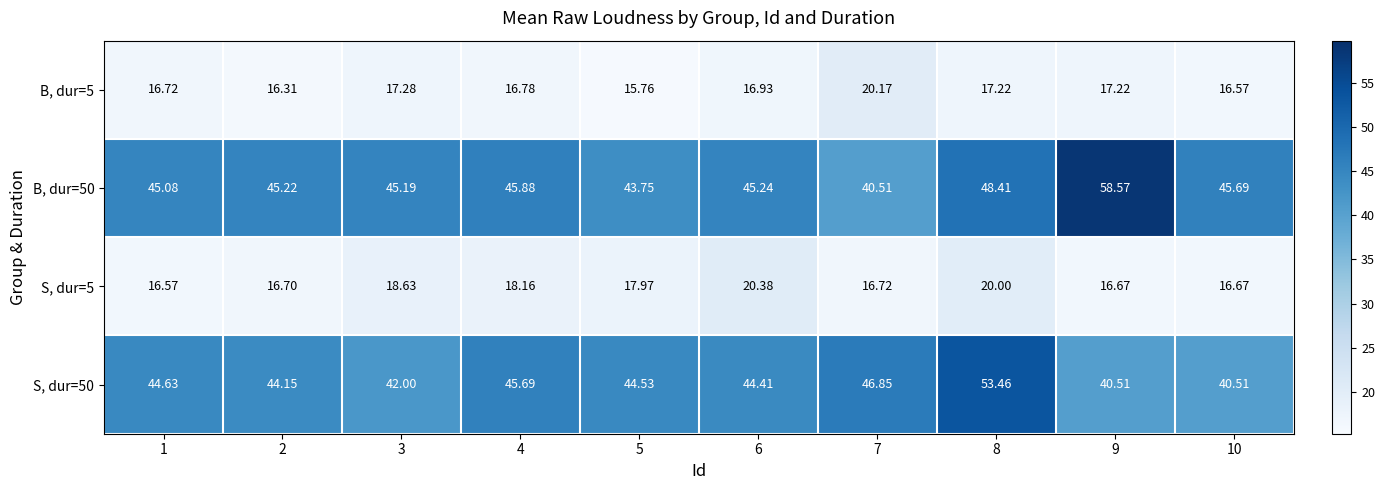

At which category is the sum across all series the highest?

8